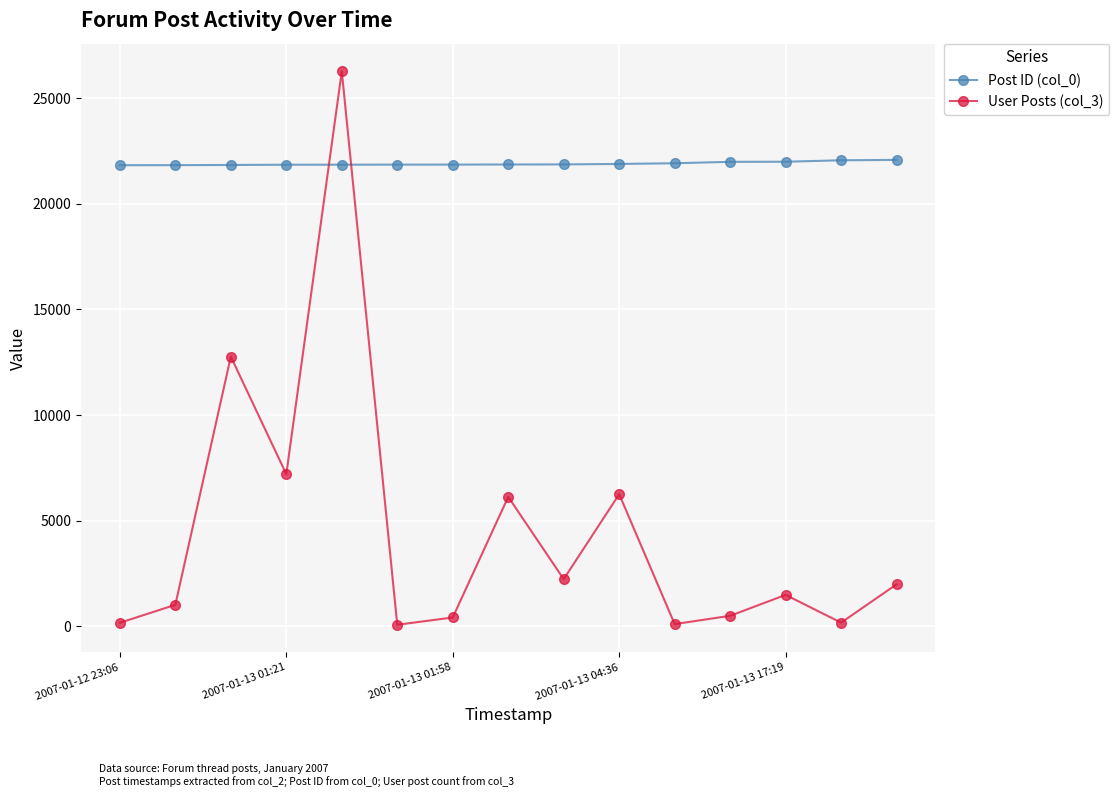

At how many categories does at least one series exceed 17723?

15